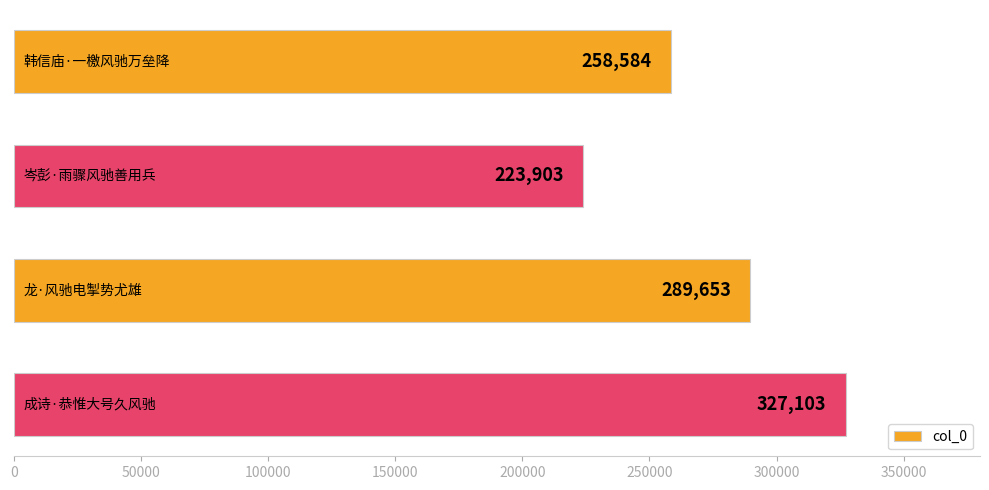

What is the minimum value shown in the chart?

223903